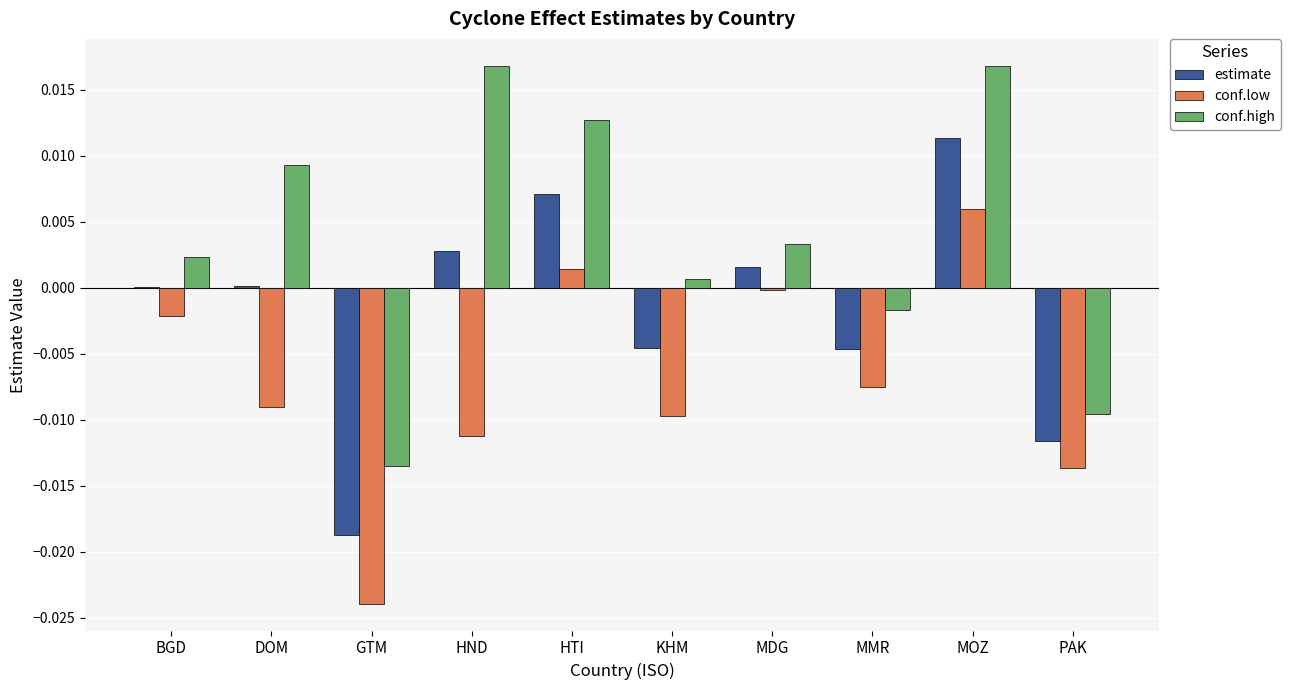

Which series has the largest total across all categories?

conf.high